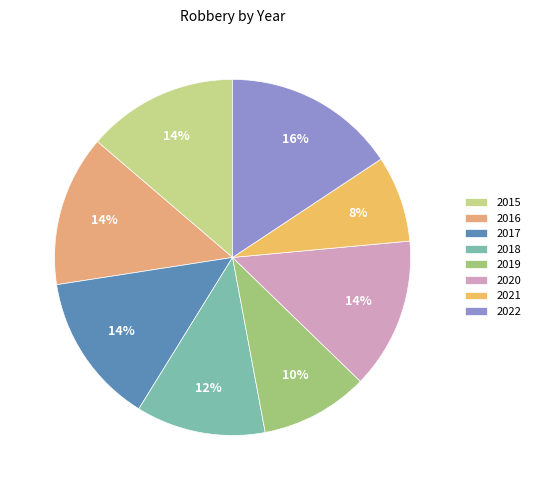

Does 2018 represent more than half of the total?

No